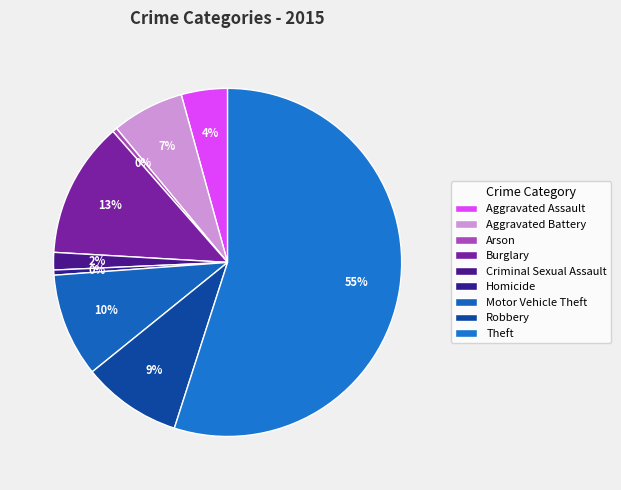

Count the number of slices in the pie.

9